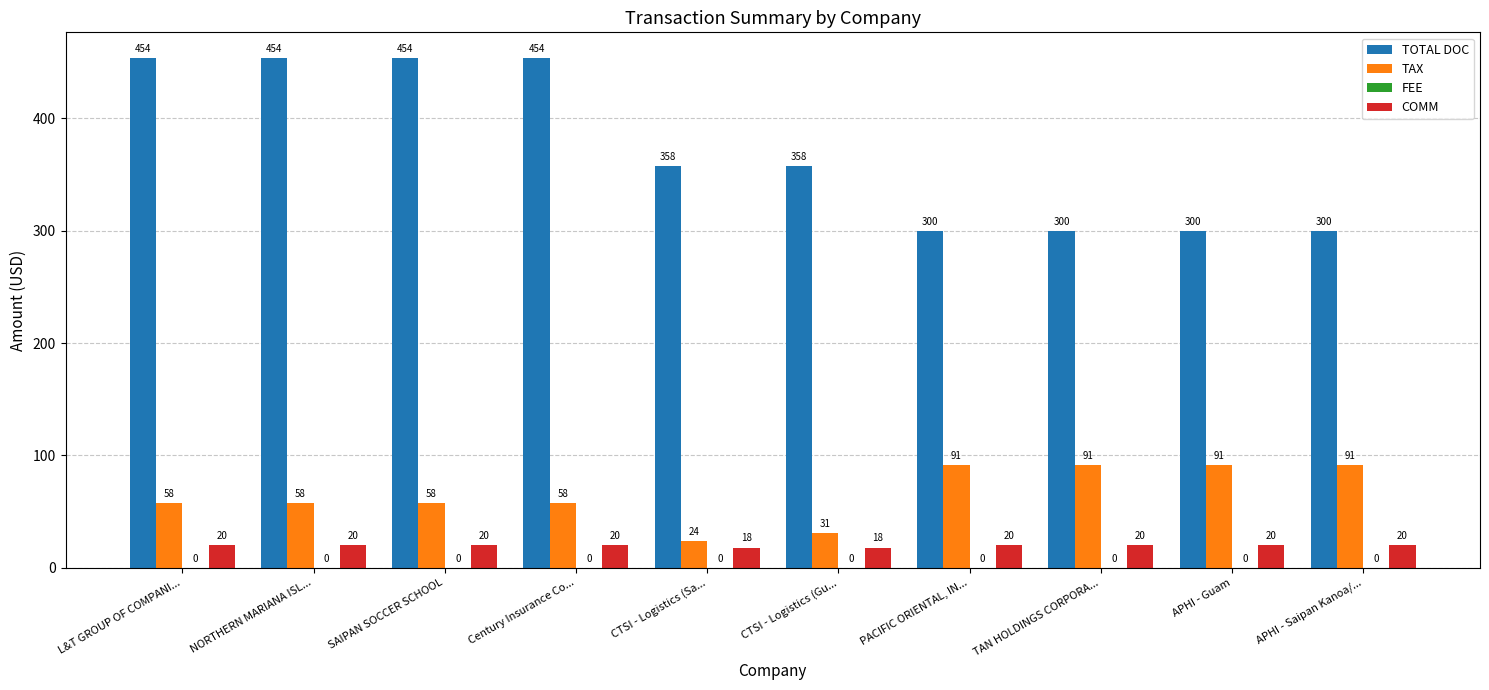

How many data points in TAX are above 57?

8